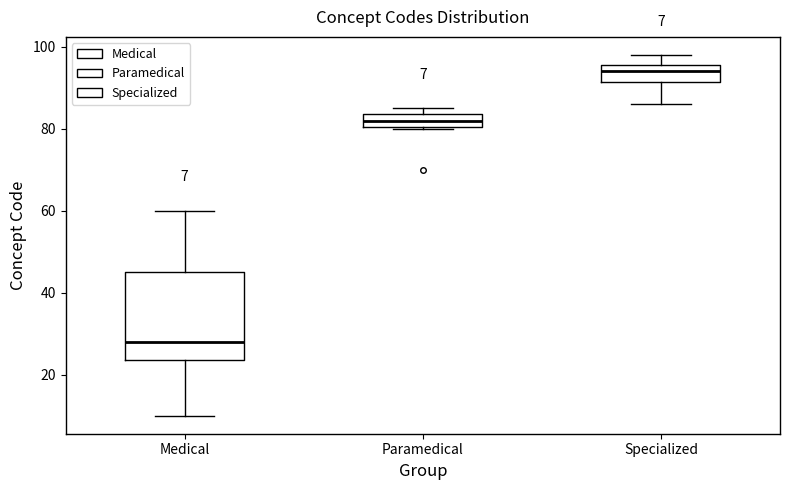

Comparing the boxes themselves (not the whiskers), which one is the tallest?

Medical